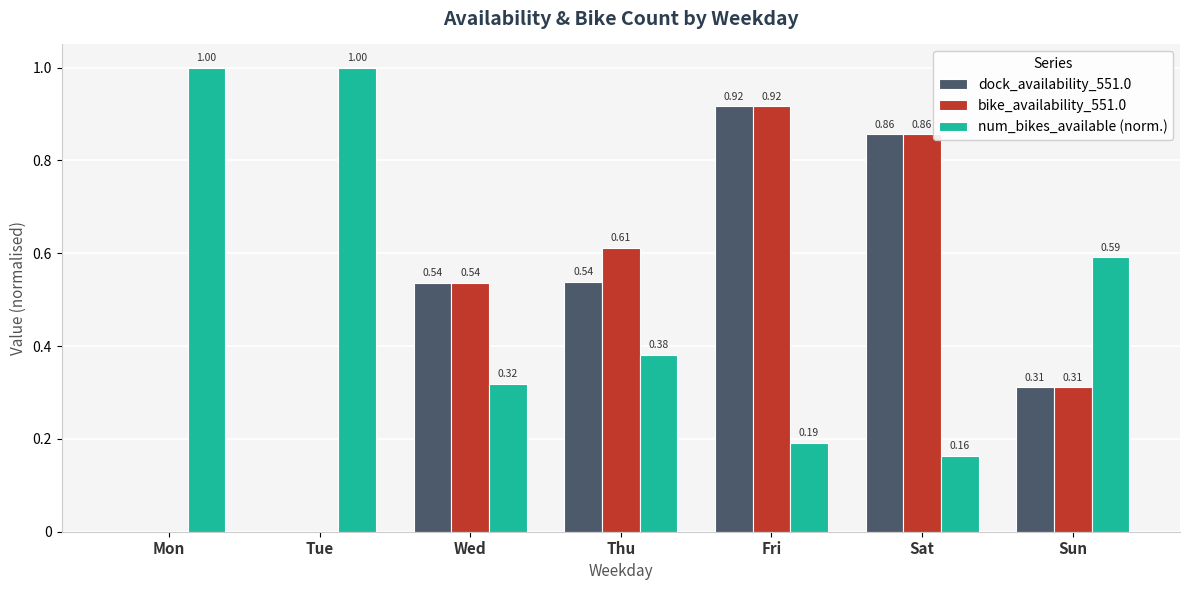

What is the sum of all bike_availability_551.0 values?

3.2